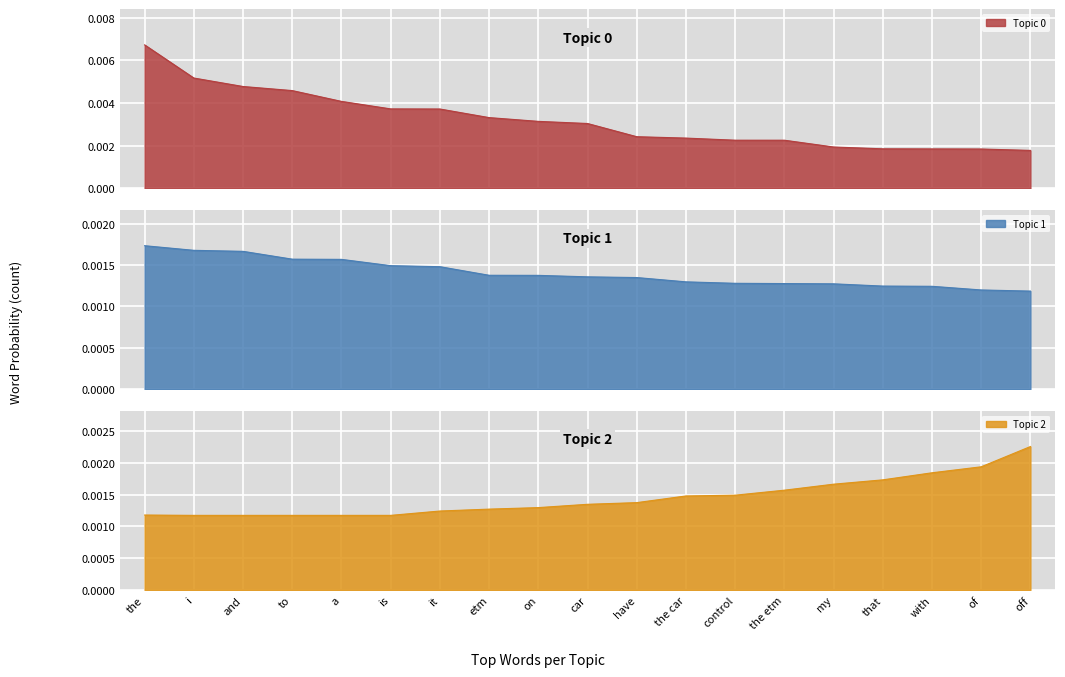

What is the label of the 9th point from the right?

have